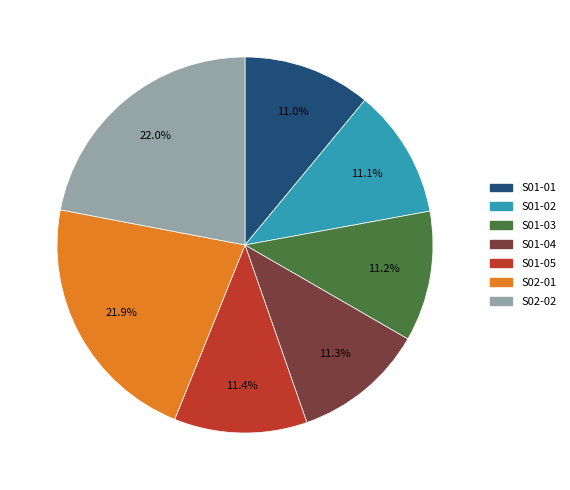

Does S01-02 represent more than half of the total?

No